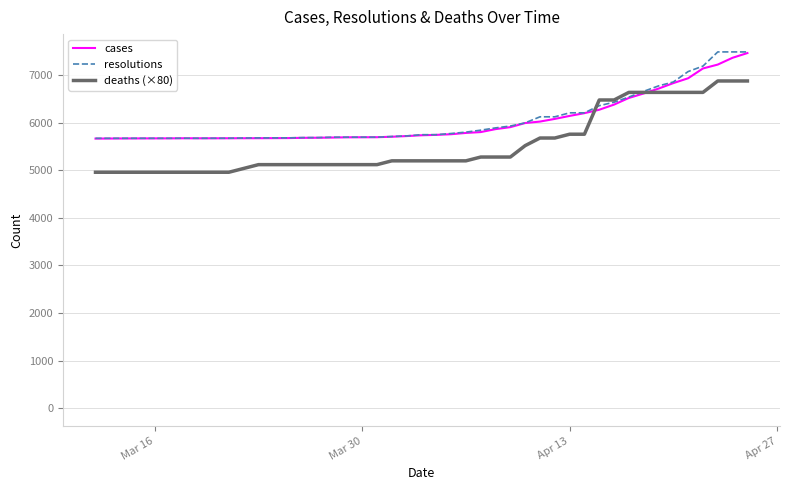

What is the minimum value for resolutions?

5674